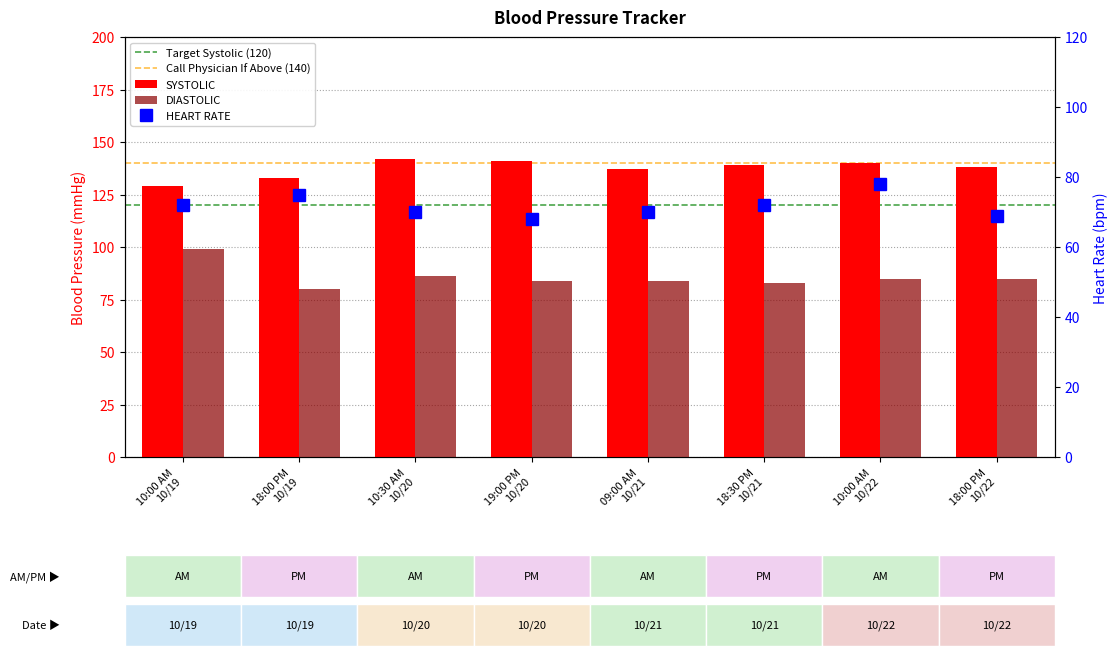

The value of SYSTOLIC at 19:00 PM
10/20 is 201. True or false?

False